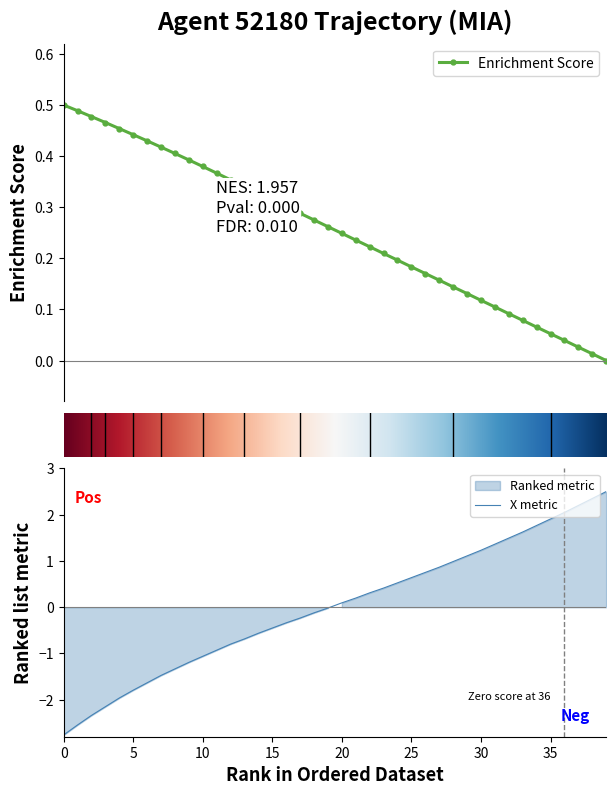

How many intersections are there between Y and X?

1